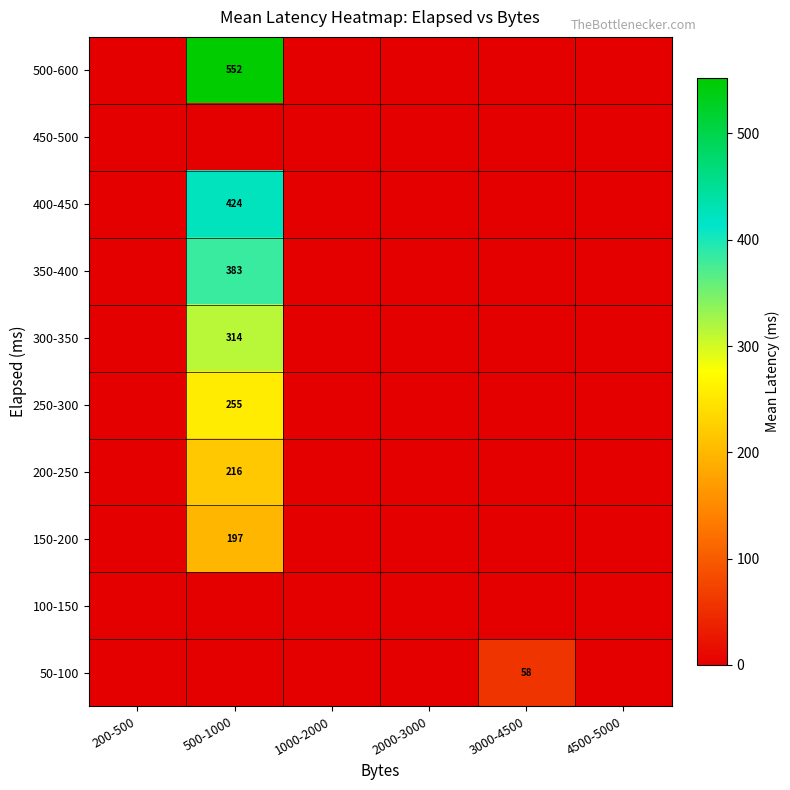

Is it true that 250-300 equals 435 at 500-1000?

False